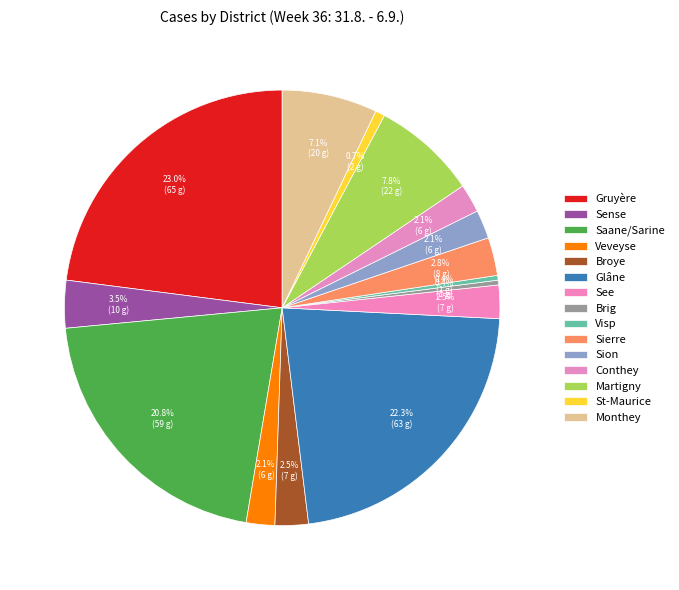

Is there any slice that represents more than half of the pie?

No